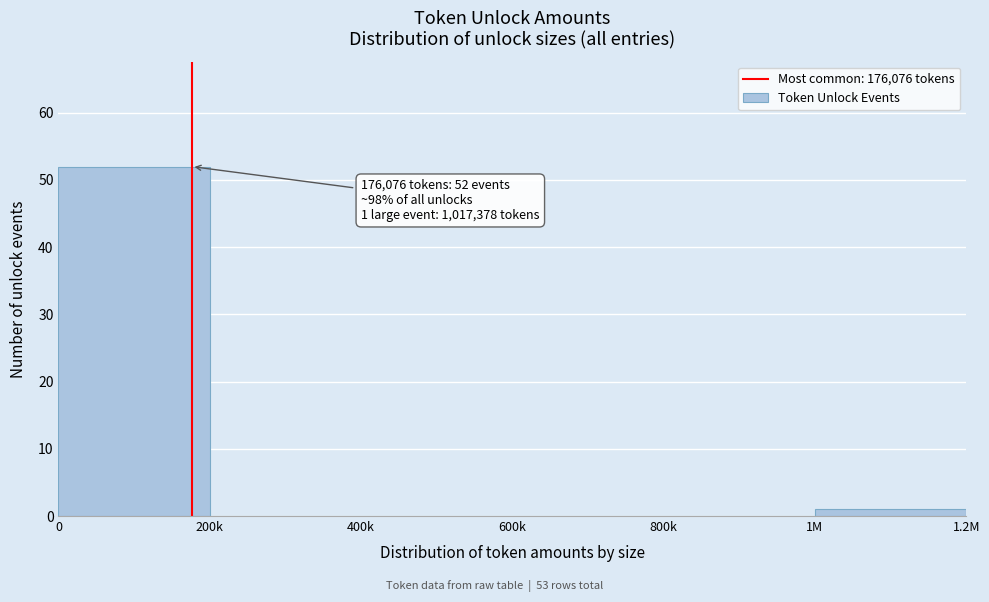

Reading right to left, extract all data points from this chart.

1M=1	800k=0	600k=0	400k=0	200k=0	0=52